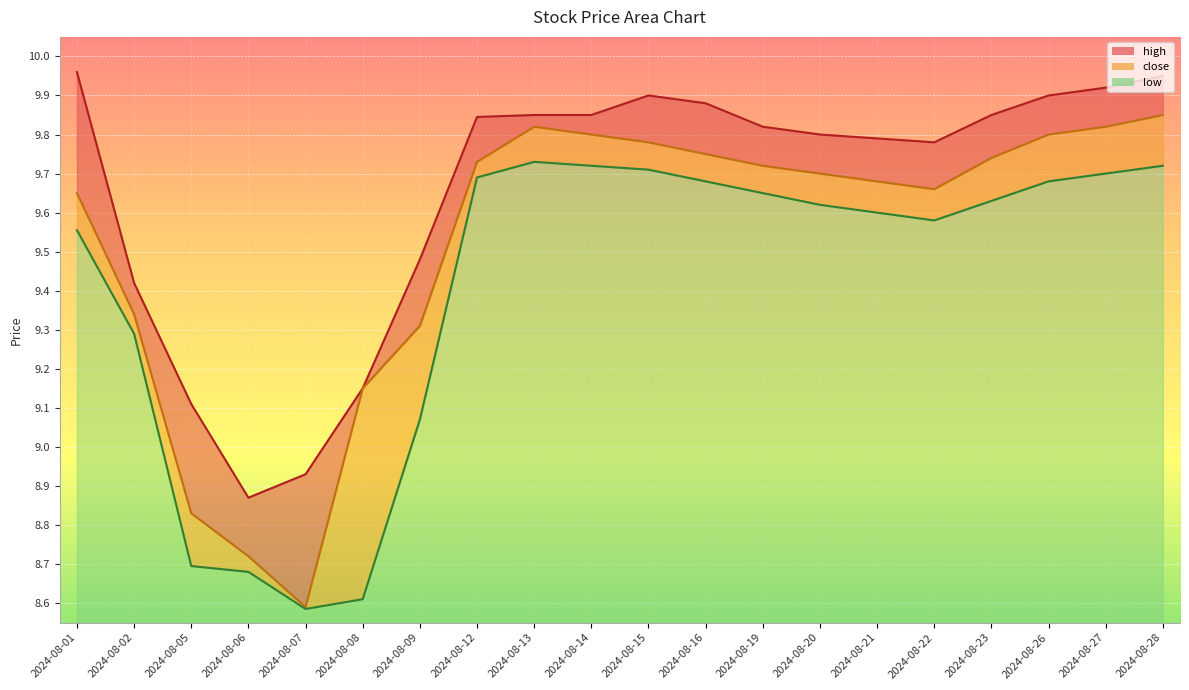

True or false: low and high cross at least once.

False